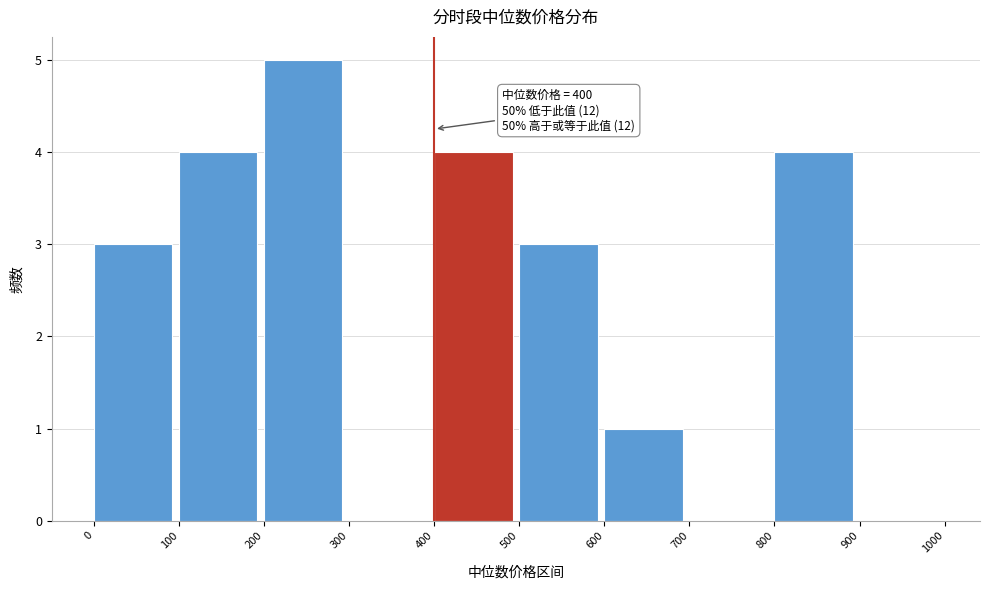

Over which range of the x-axis is the bar tallest?

200 to 300